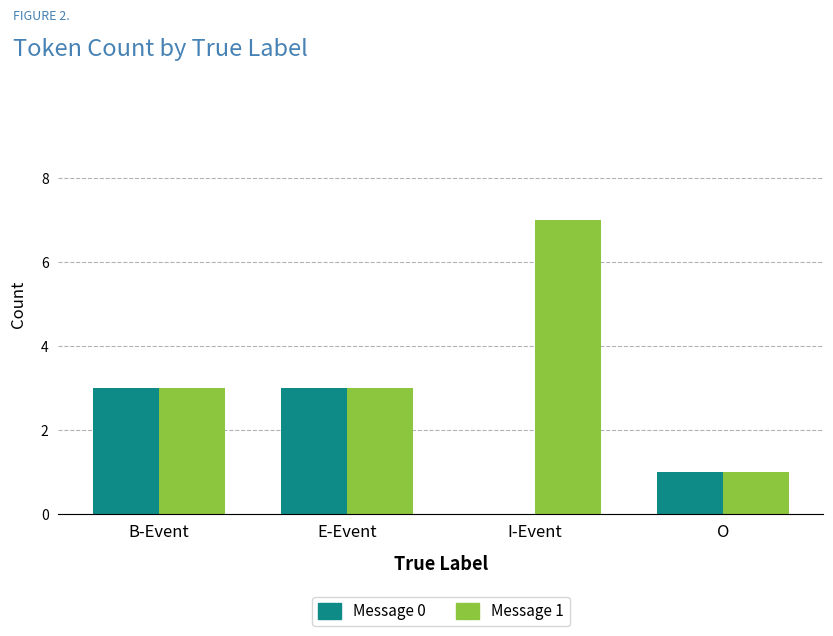

Reading left to right, list all the values displayed in this chart.

Message 0: 3	3	0	1
Message 1: 3	3	7	1